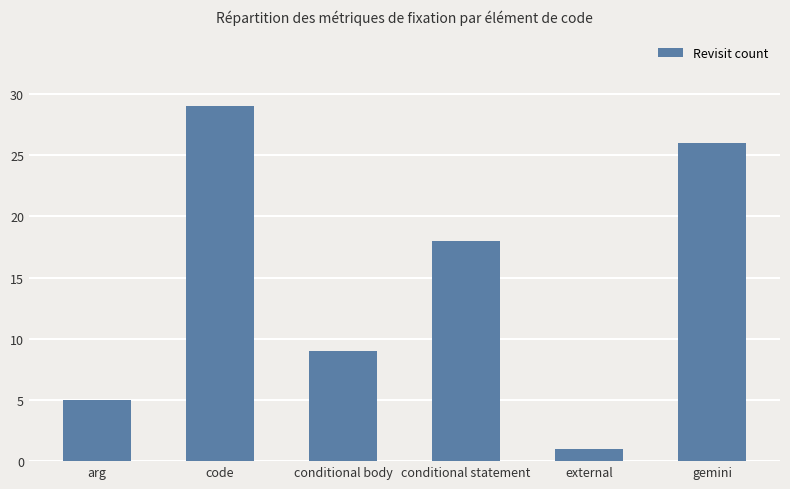

Which label corresponds to the largest value in the chart?

code